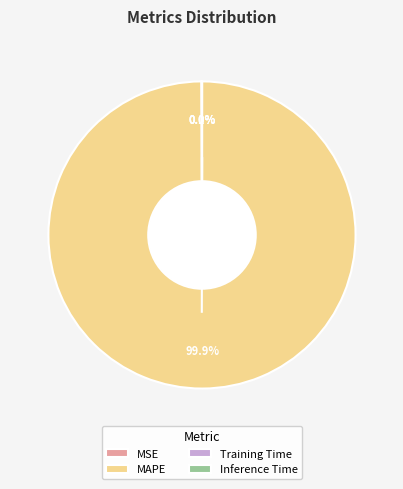

What is the majority slice?

MAPE